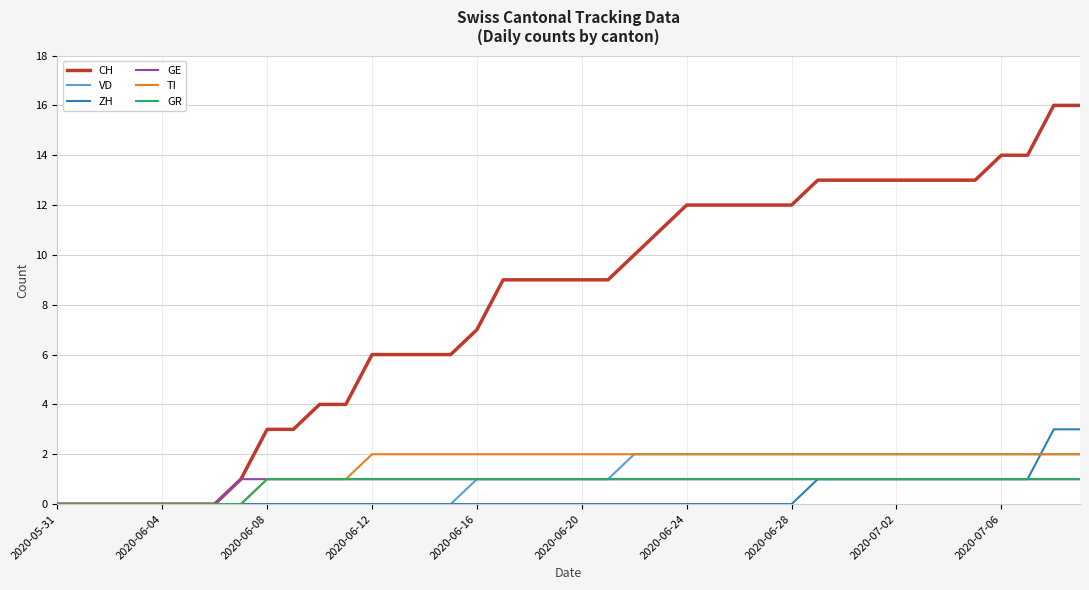

Which series has the largest range (max minus min)?

CH